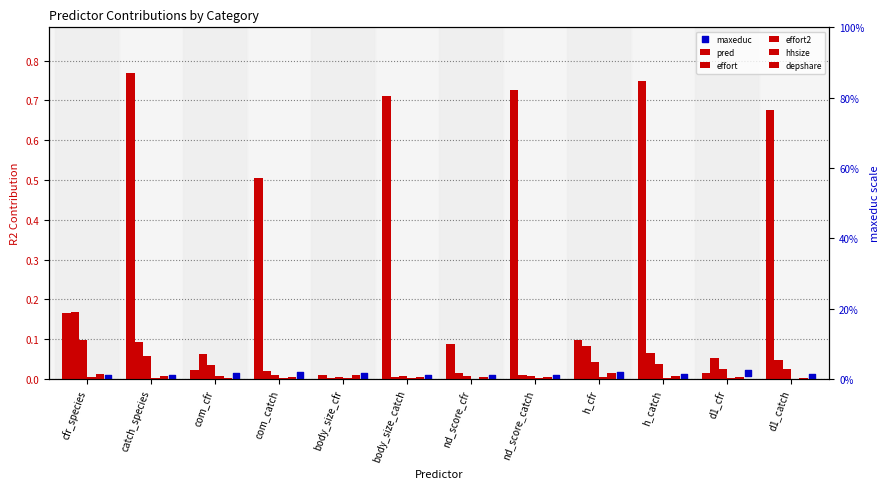

Which series has the largest total across all categories?

pred